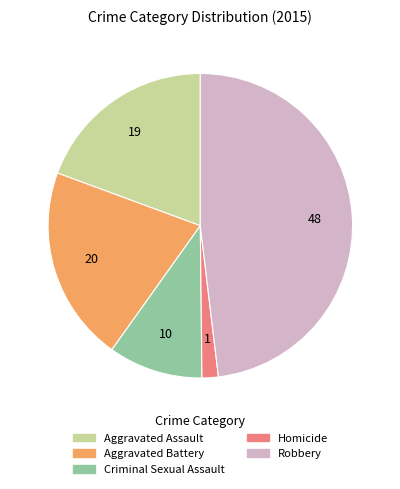

How many slices are in this pie chart?

5